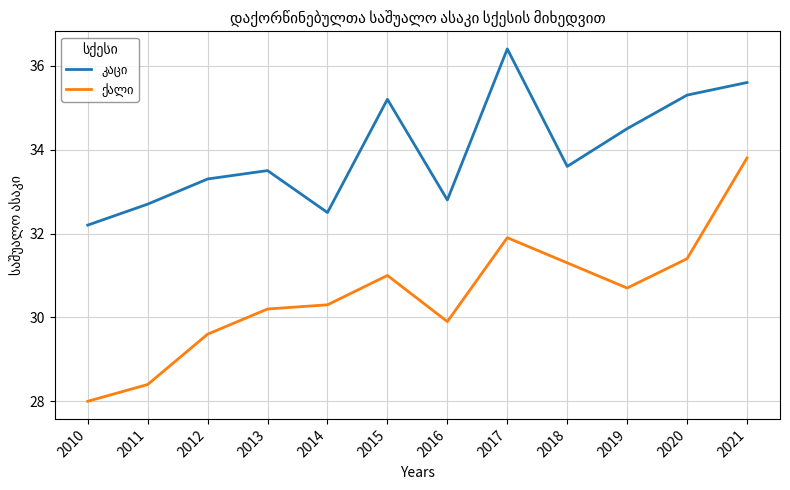

What is the spread (max minus min) of values at 2010?

4.2